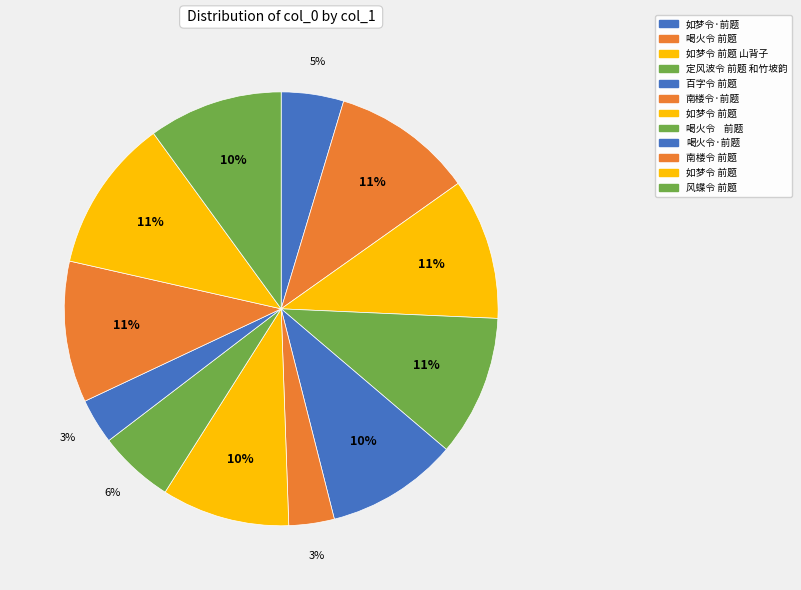

How many slices are in this pie chart?

12